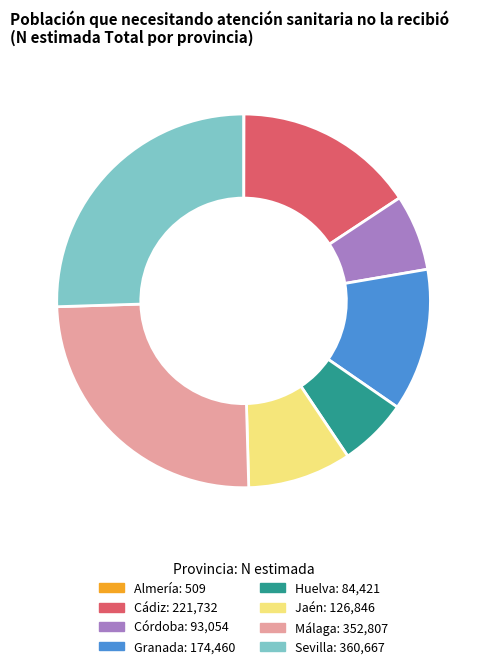

Between Sevilla and Málaga, which is larger?

Sevilla